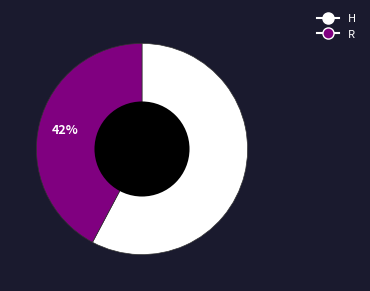

Between H and R, which is larger?

H